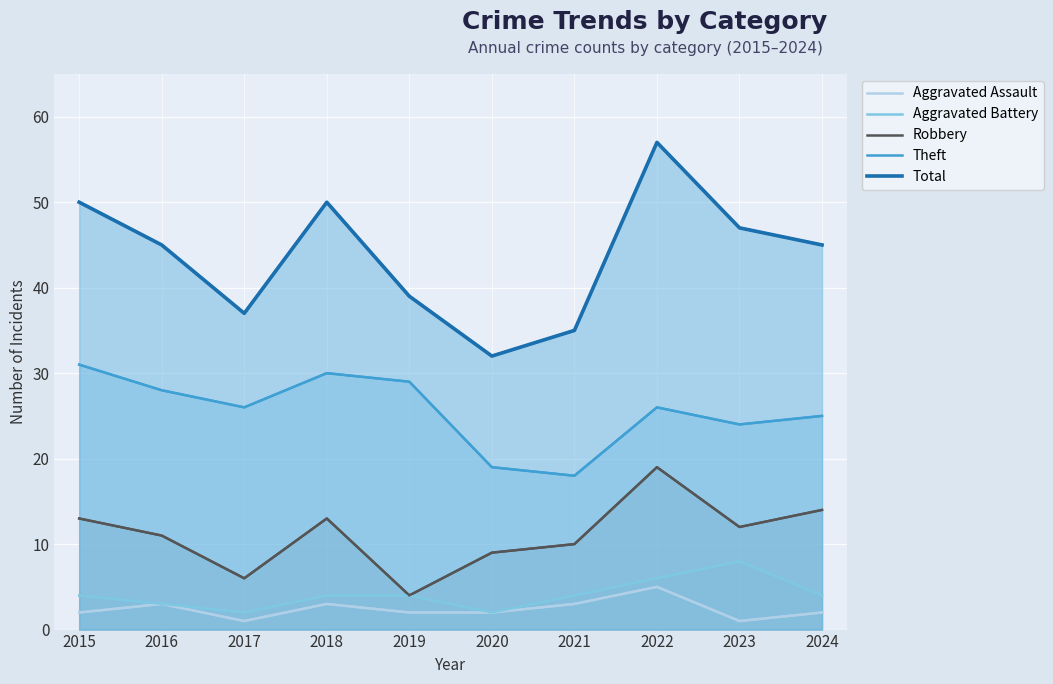

Which series has the largest total across all categories?

Total (line)